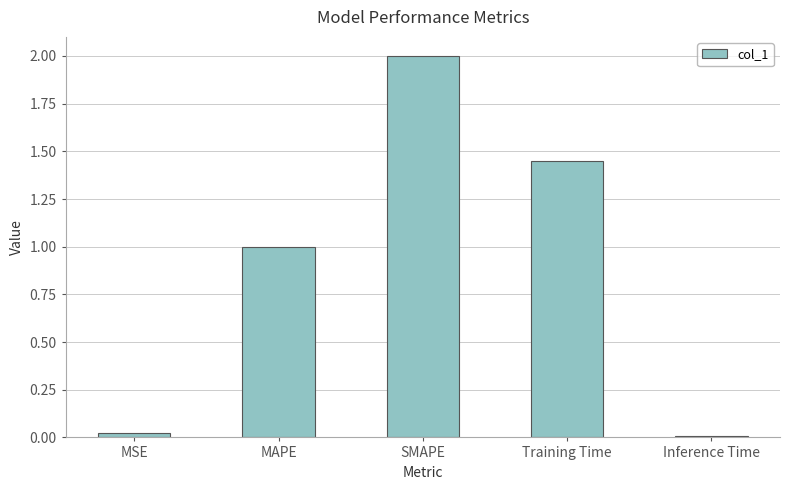

What is the label of the 1st bar from the left?

MSE